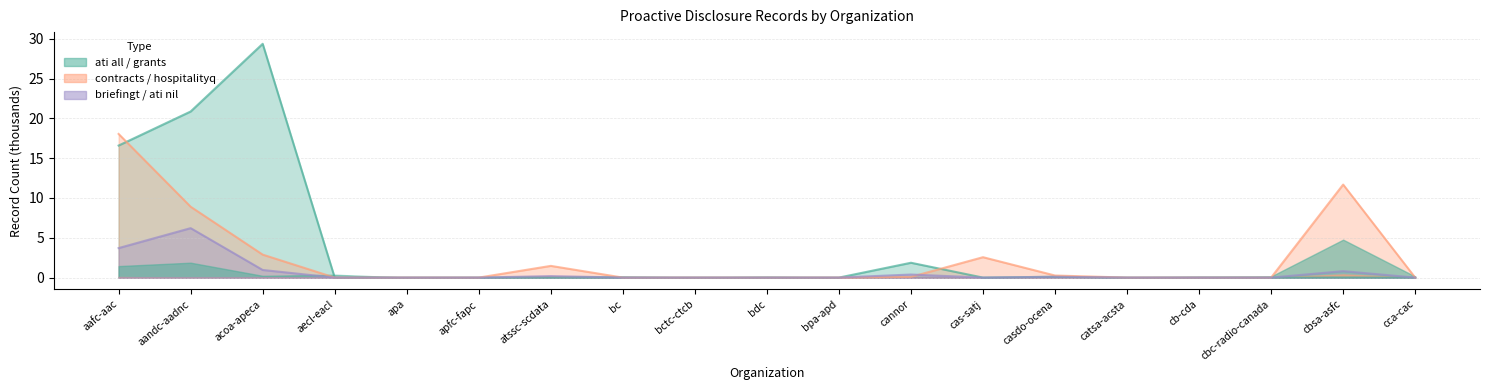

True or false: grants has a value of -14.6 at bpa-apd.

False